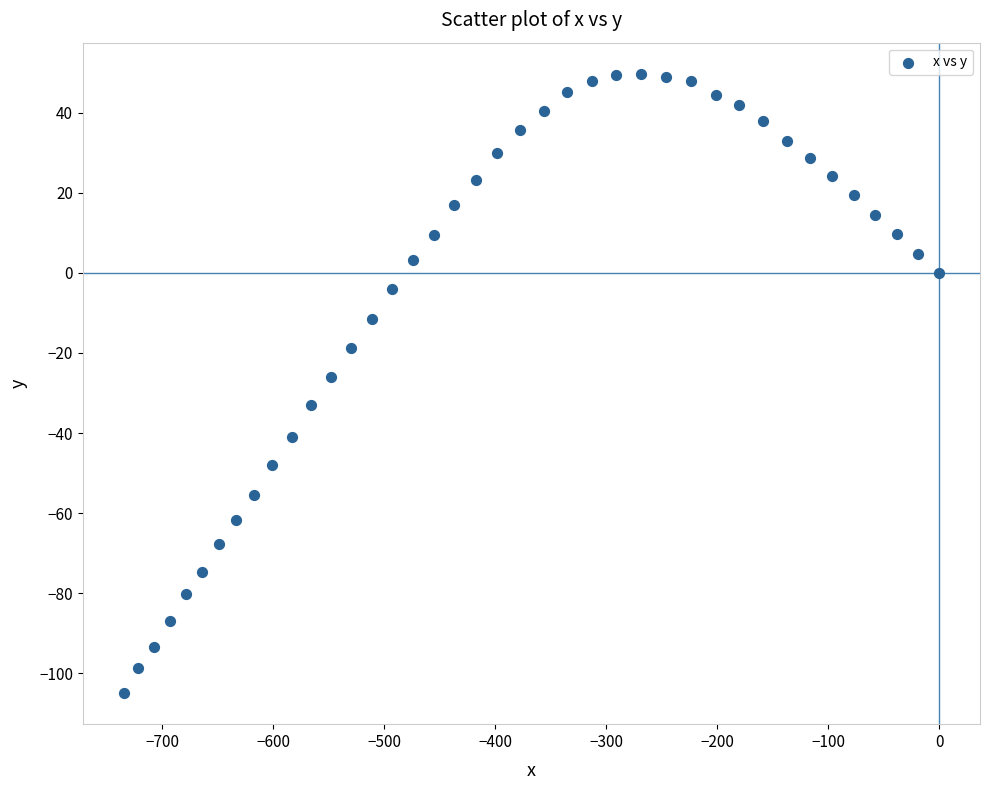

What is the range of Y values (max minus min)?

154.8